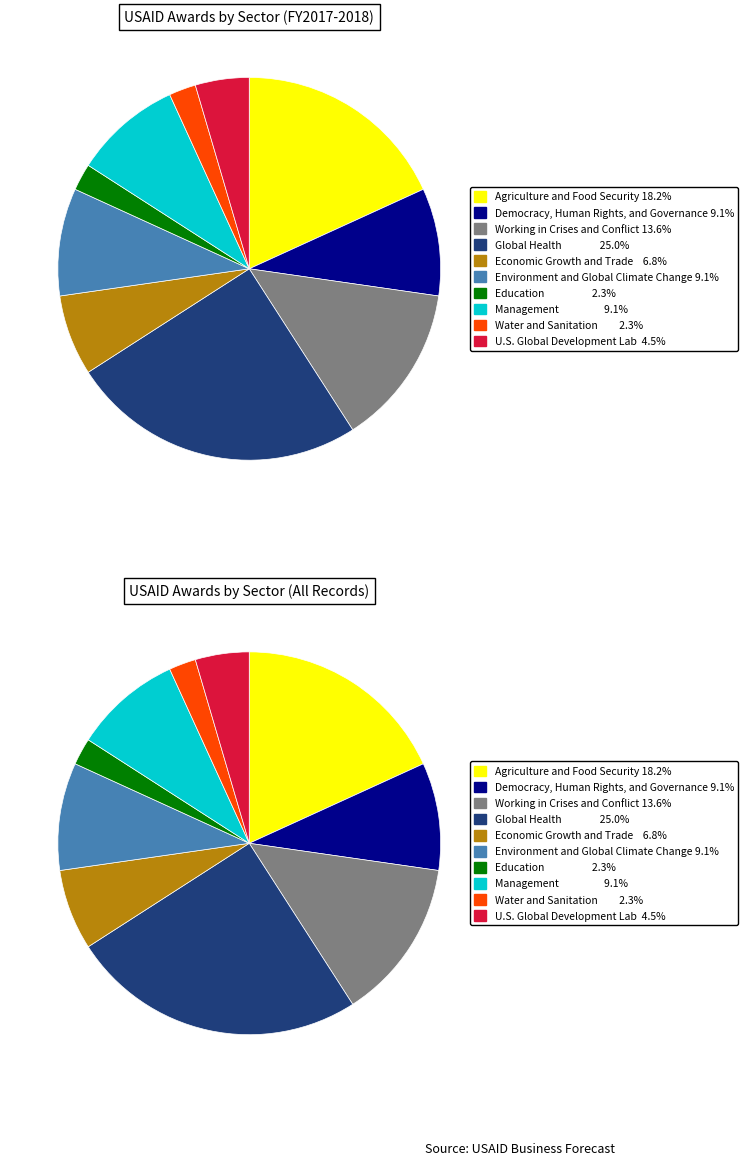

How many segments does this pie chart have?

10